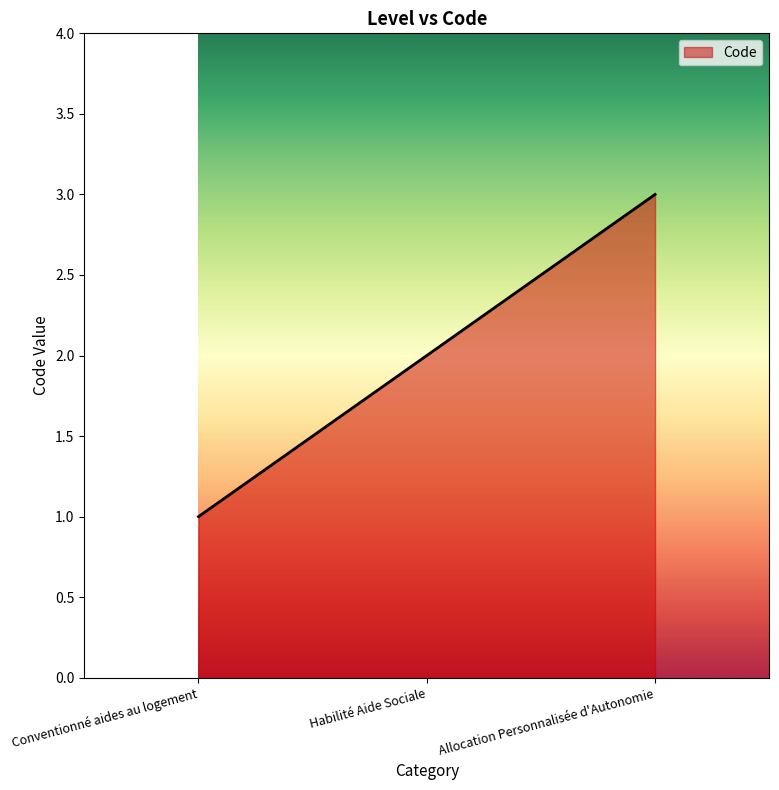

What position from the left is Conventionné aides au logement?

1